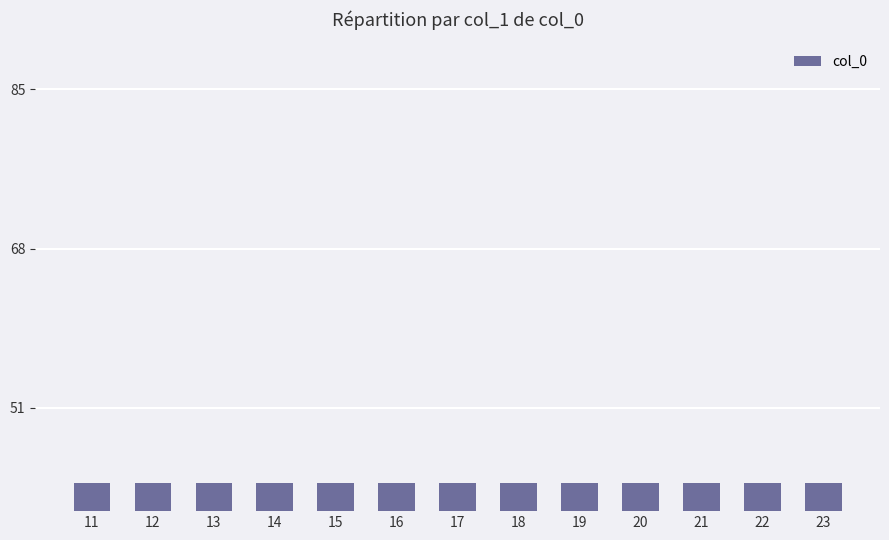

Rank the categories by value from highest to lowest.

23, 22, 21, 20, 19, 18, 17, 16, 15, 14, 13, 12, 11